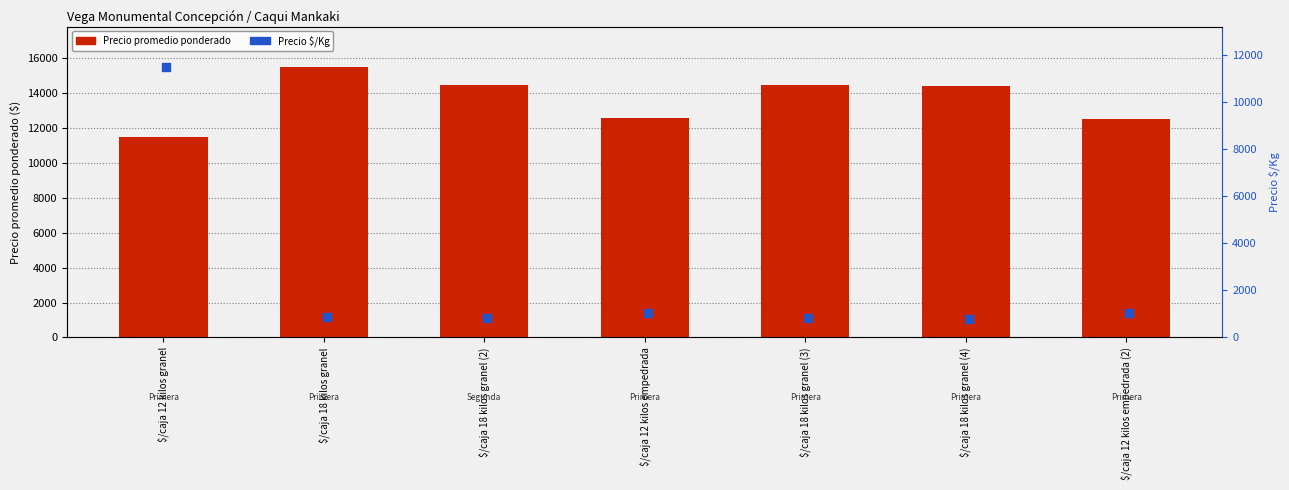

Which series reaches the minimum Y coordinate?

Precio $/Kg